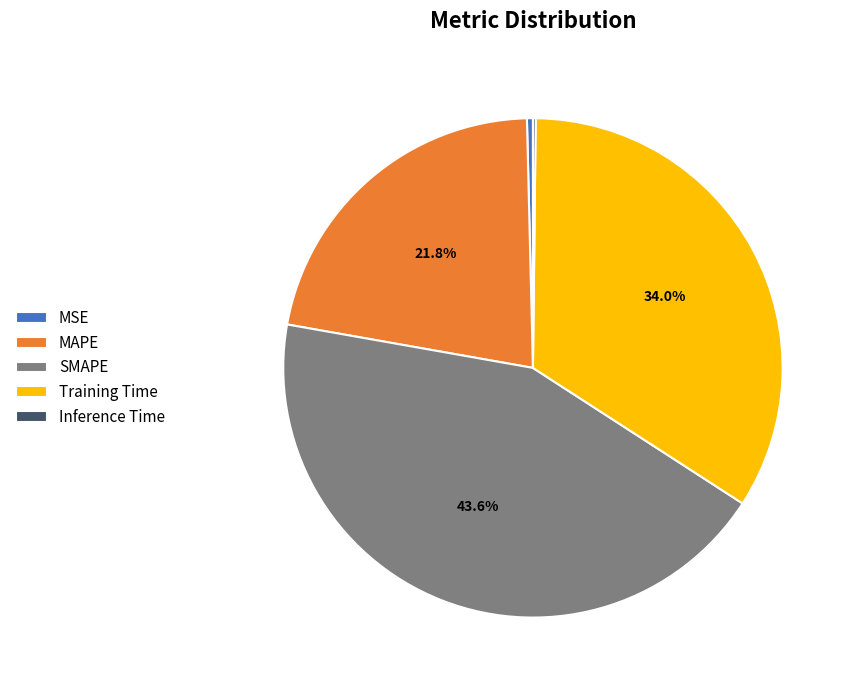

What portion of the pie excludes SMAPE?

56.4%